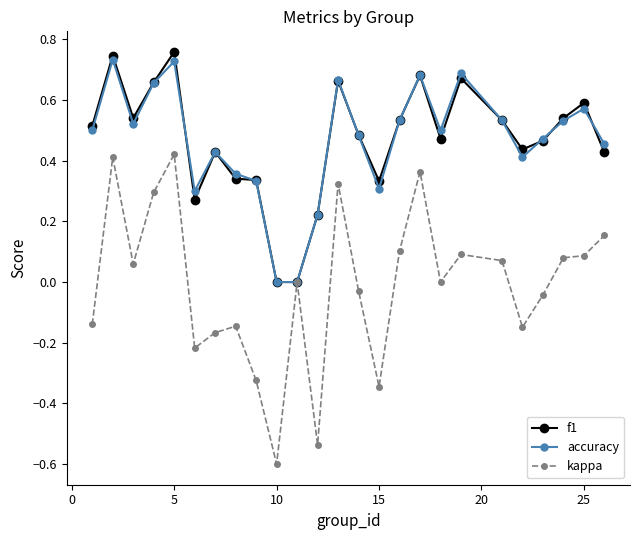

What is the minimum value shown in the chart?

-0.6